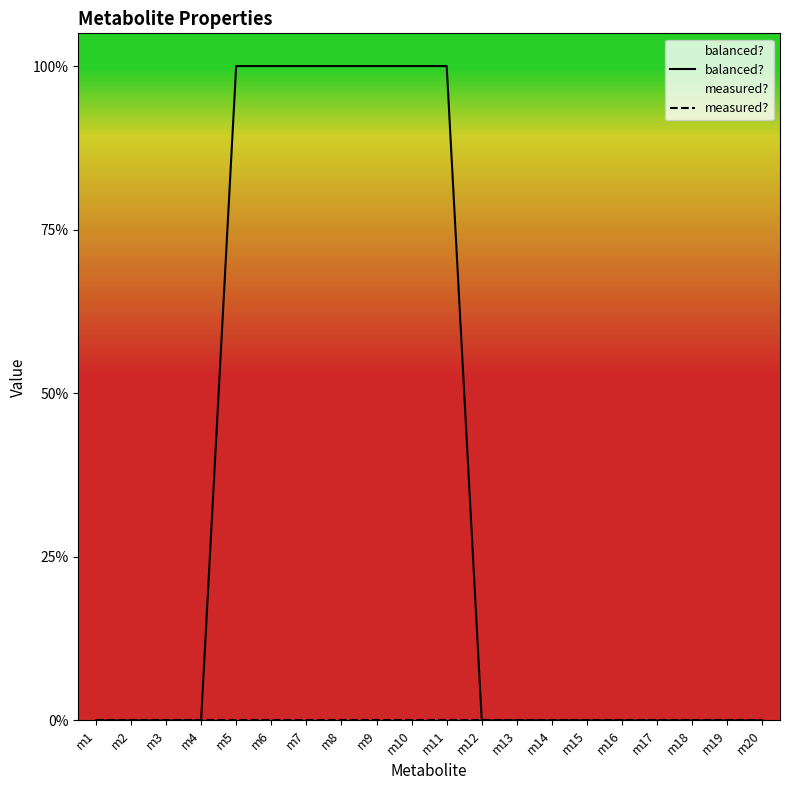

What is the difference between the highest and lowest values at m7?

1